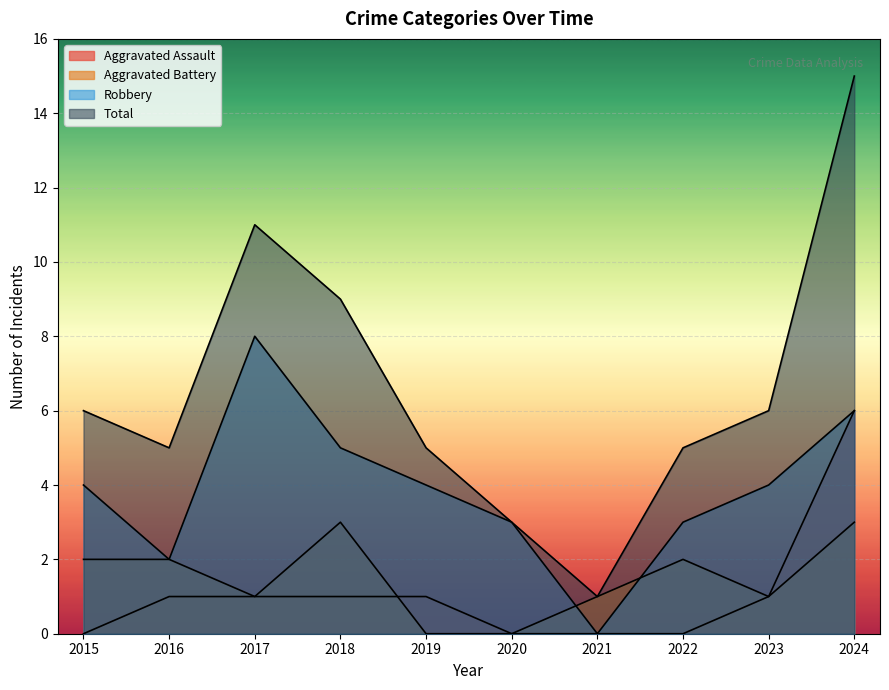

True or false: Total and Aggravated Battery intersect in this chart.

False